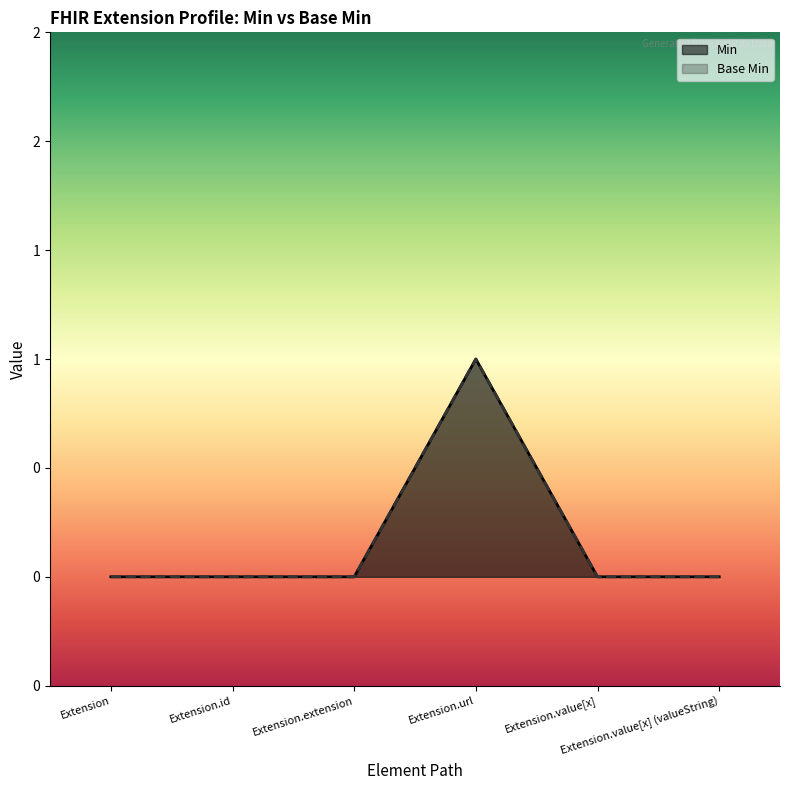

What is the greatest value displayed?

1